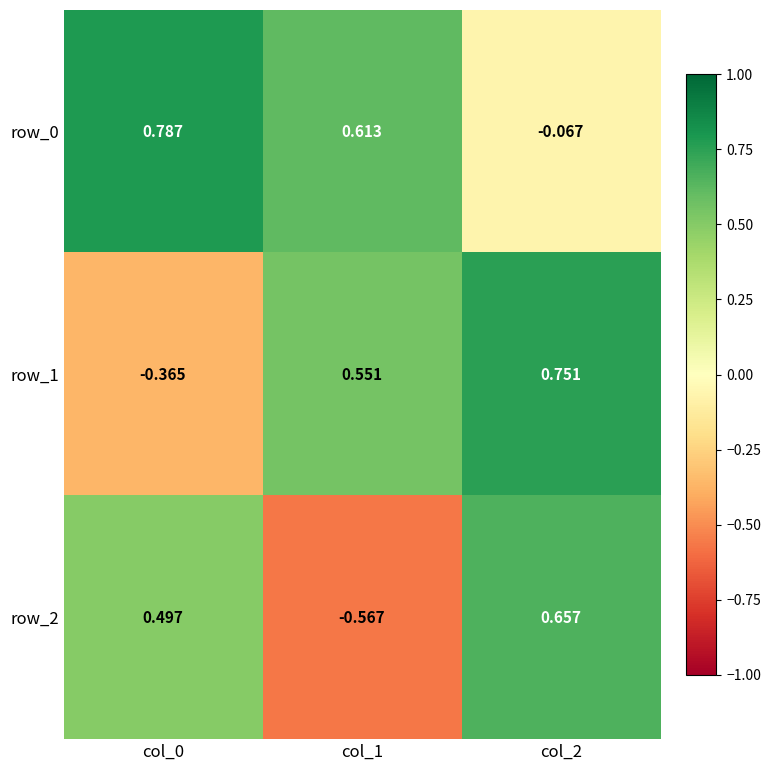

Rank the series by their average value, from lowest to highest.

row_2, row_1, row_0